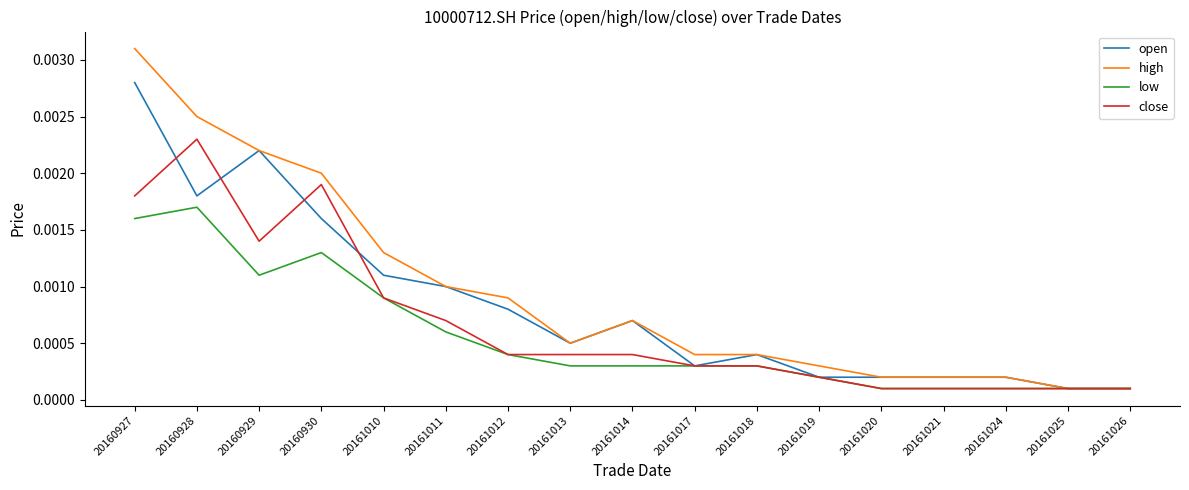

Which series has the largest range (max minus min)?

high